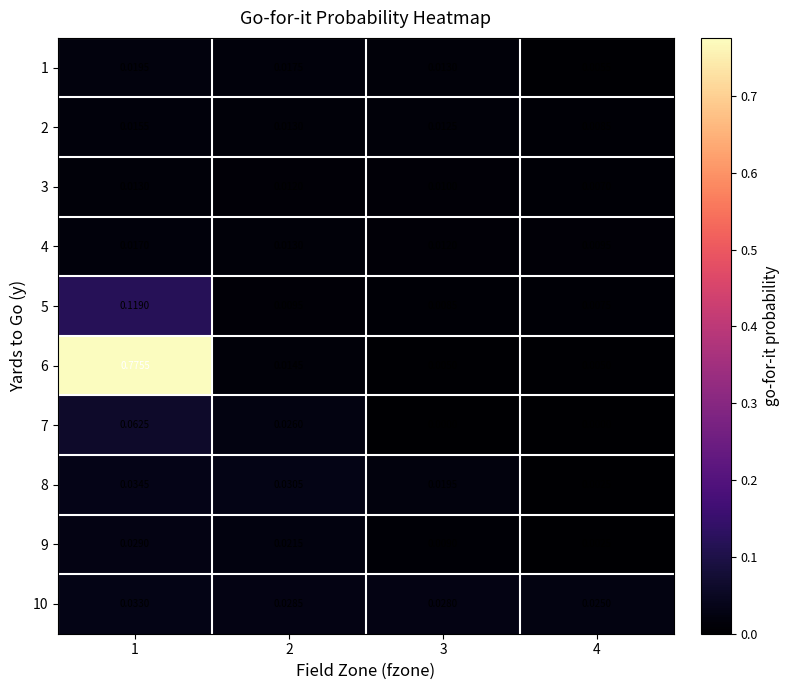

Is the value of 1 at 3 greater than the value of 10 at 4?

No